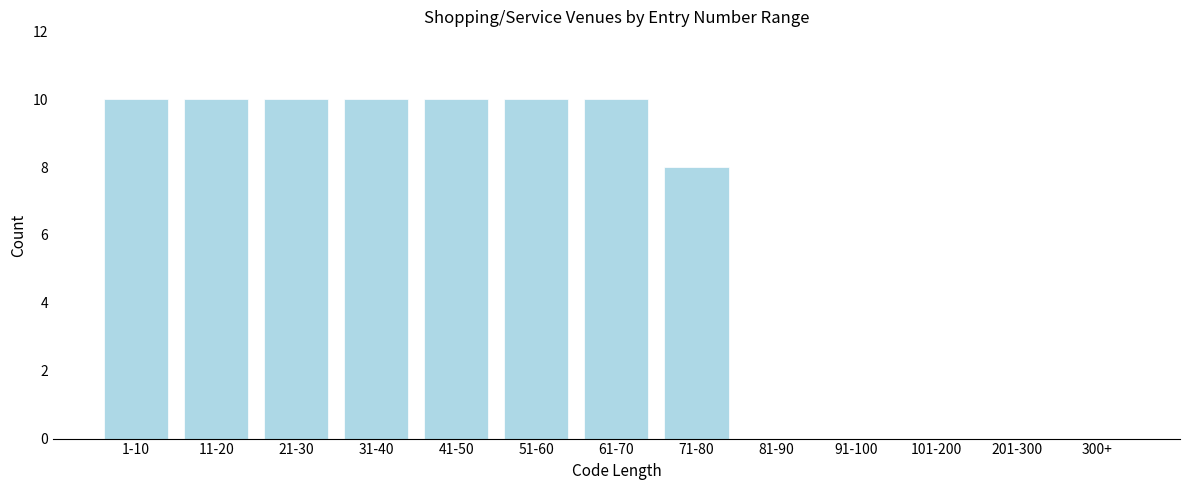

Reading right to left, list all the values displayed in this chart.

300+=0	201-300=0	101-200=0	91-100=0	81-90=0	71-80=8	61-70=10	51-60=10	41-50=10	31-40=10	21-30=10	11-20=10	1-10=10